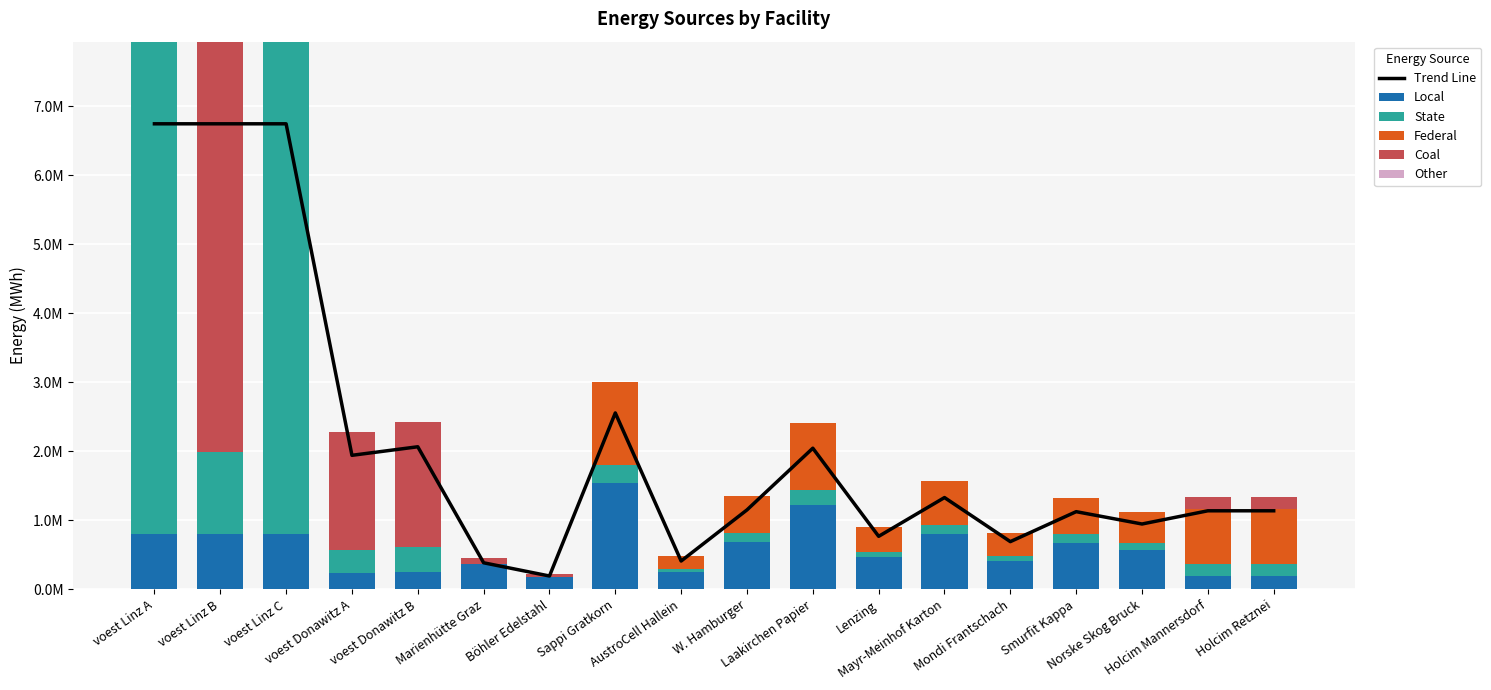

At which category is the sum across all series the highest?

voest Linz B